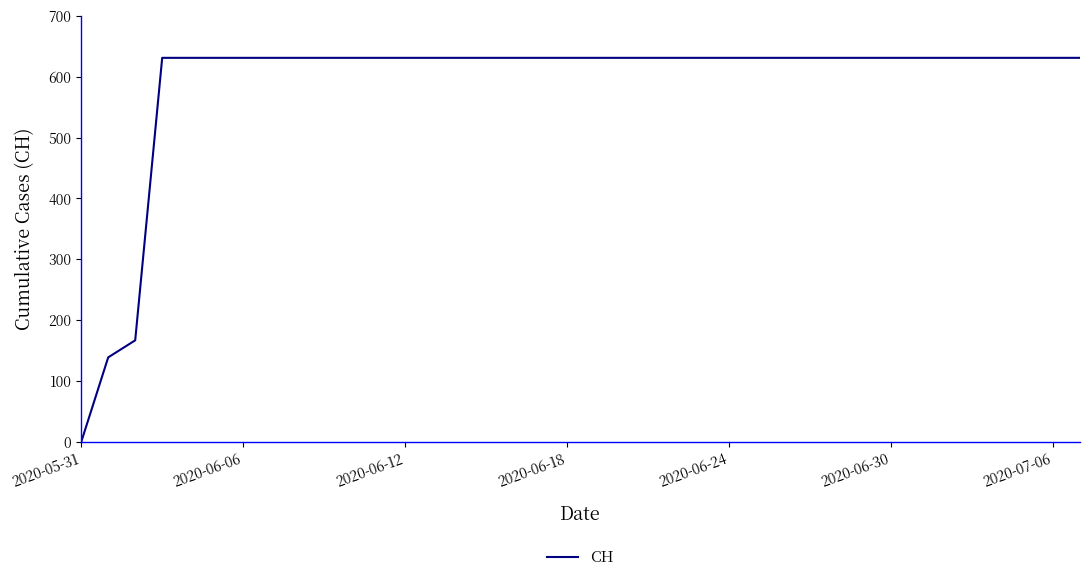

What is the greatest value displayed?

631